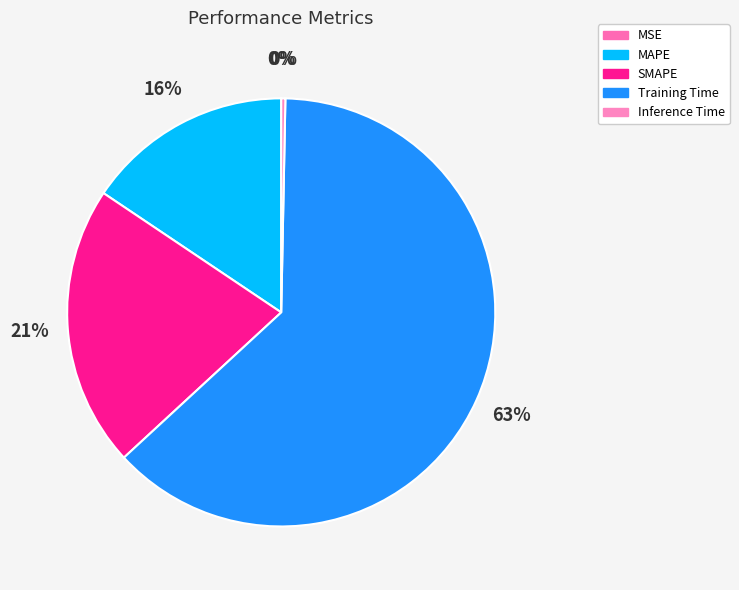

What is the majority slice?

Training Time